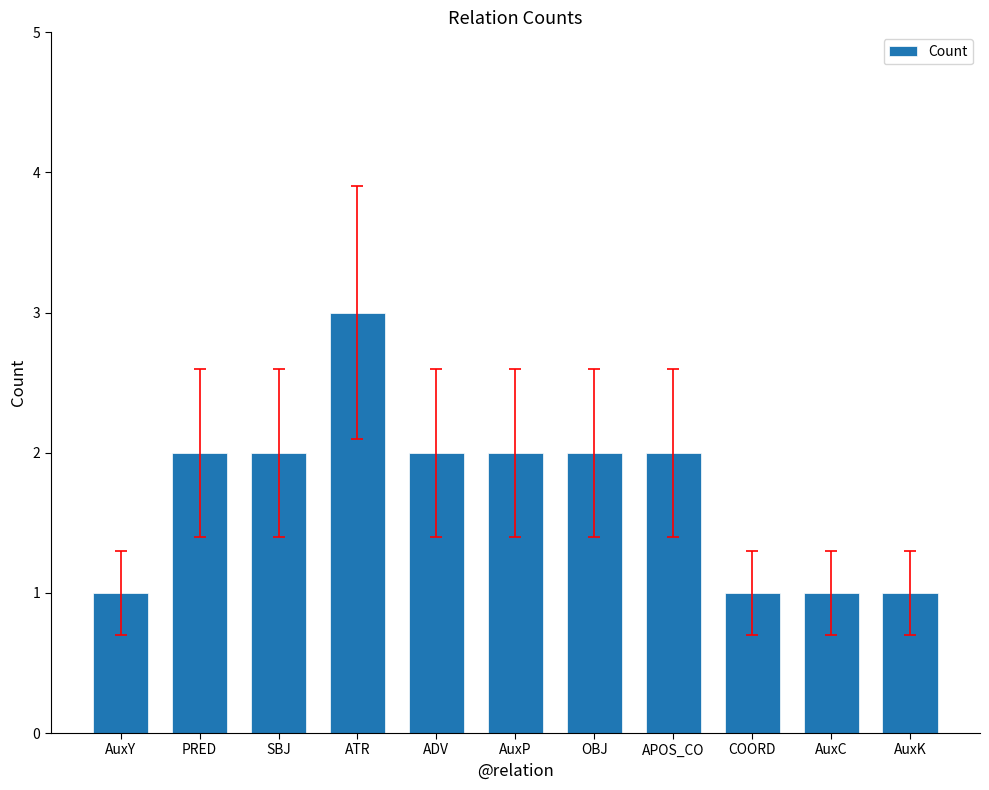

Is it true that the value at SBJ is 1?

False